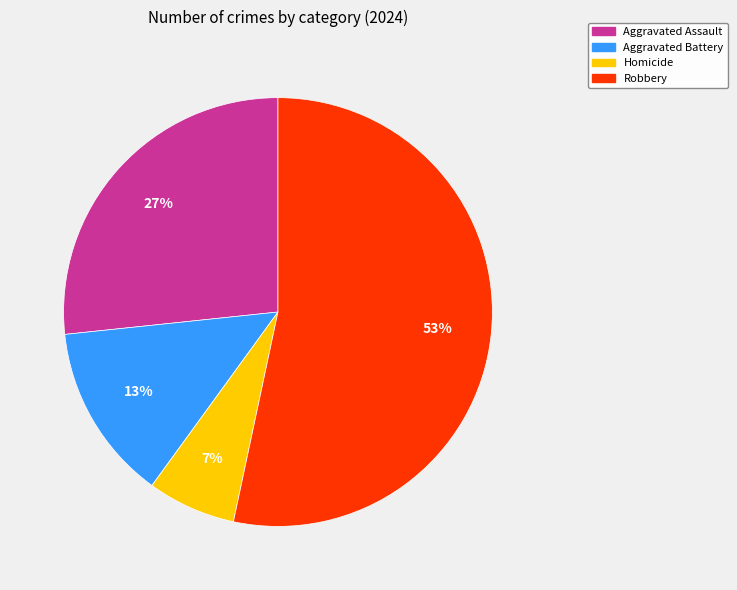

To the nearest percent, what is the combined percentage of Aggravated Battery and Aggravated Assault?

40%